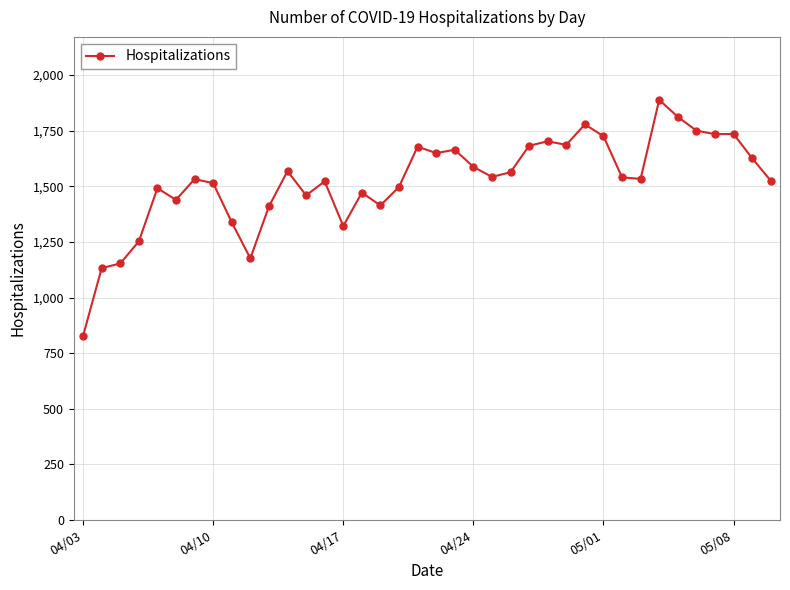

What is the greatest value displayed?

1888